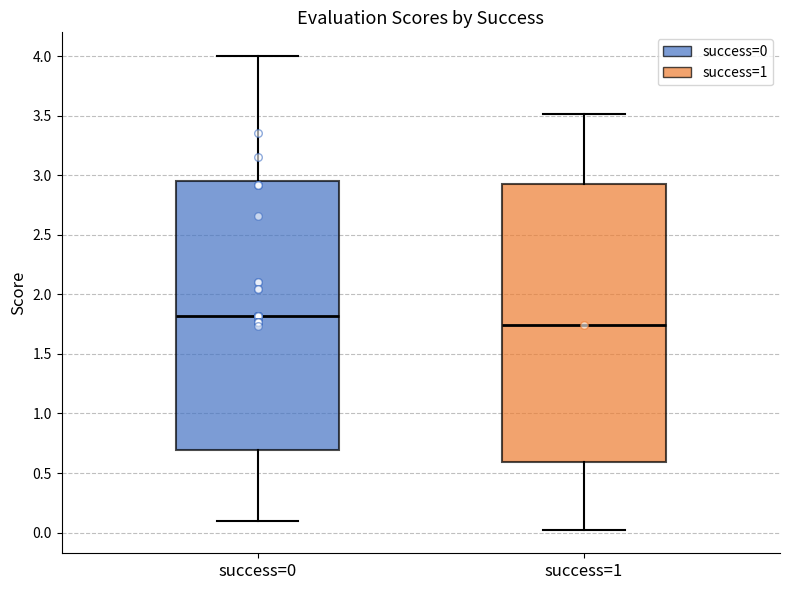

Where is the lower edge of the box for success=0 on the y-axis? The values are not printed on the chart, so give them approximately, as read against the axis.

0.70